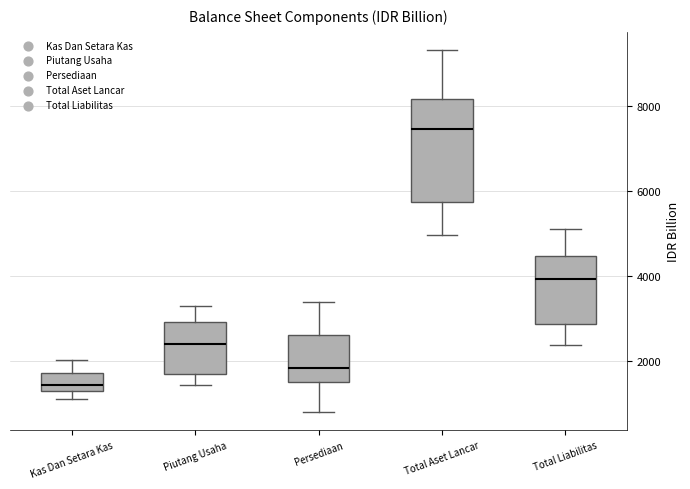

Which box has the lowest median line?

Kas Dan Setara Kas